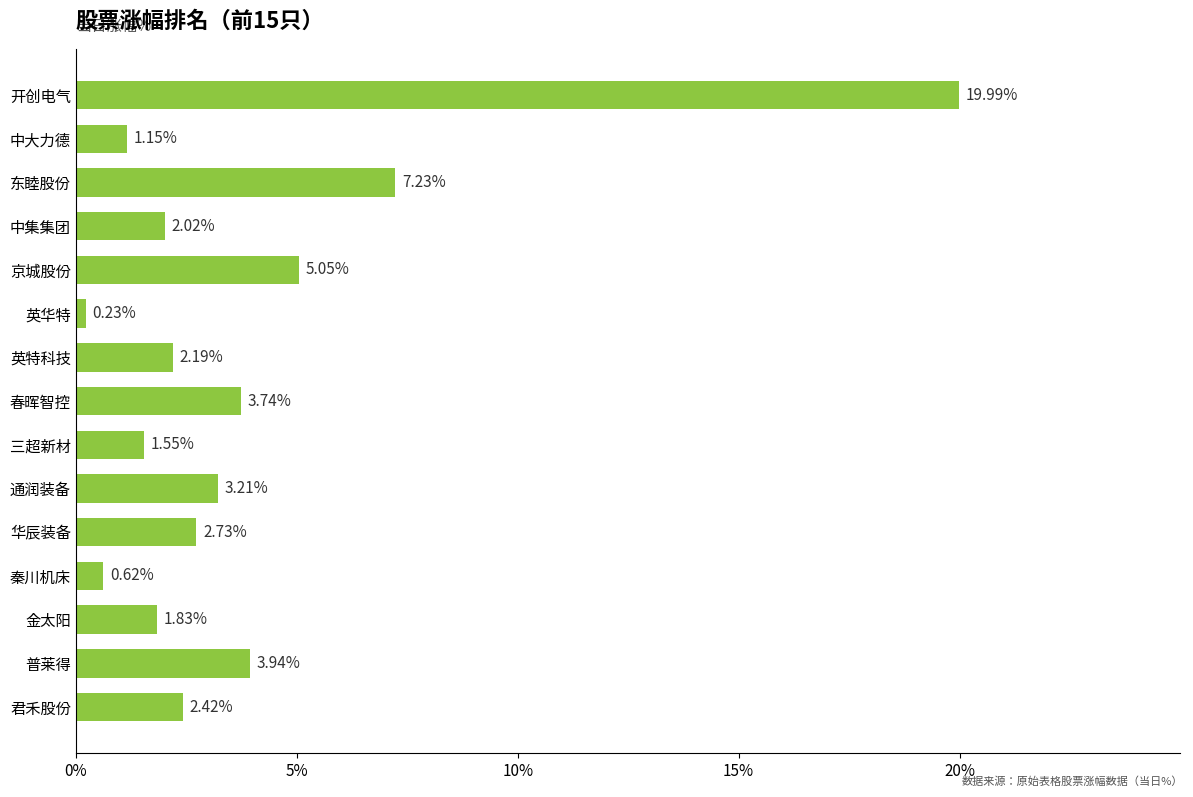

What is the sum of the values at 普莱得 and 华辰装备?

6.7